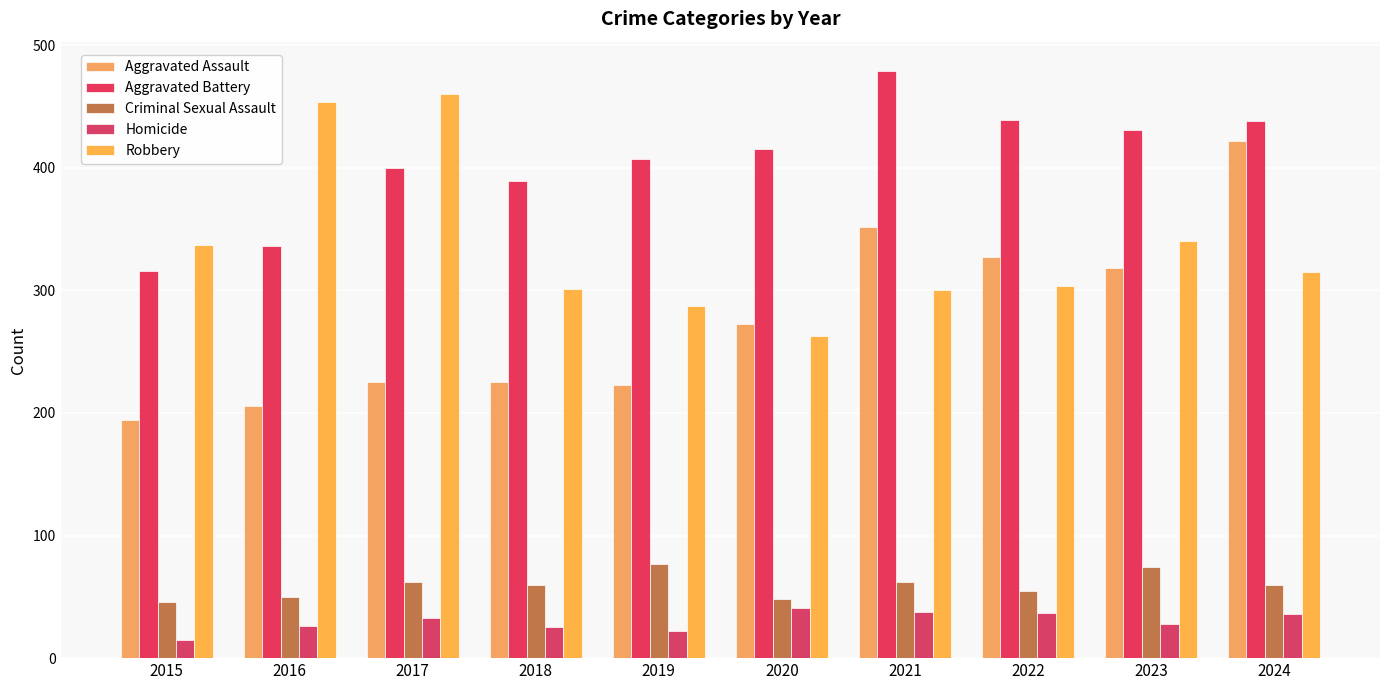

What is the total value across all series at 2023?

1191